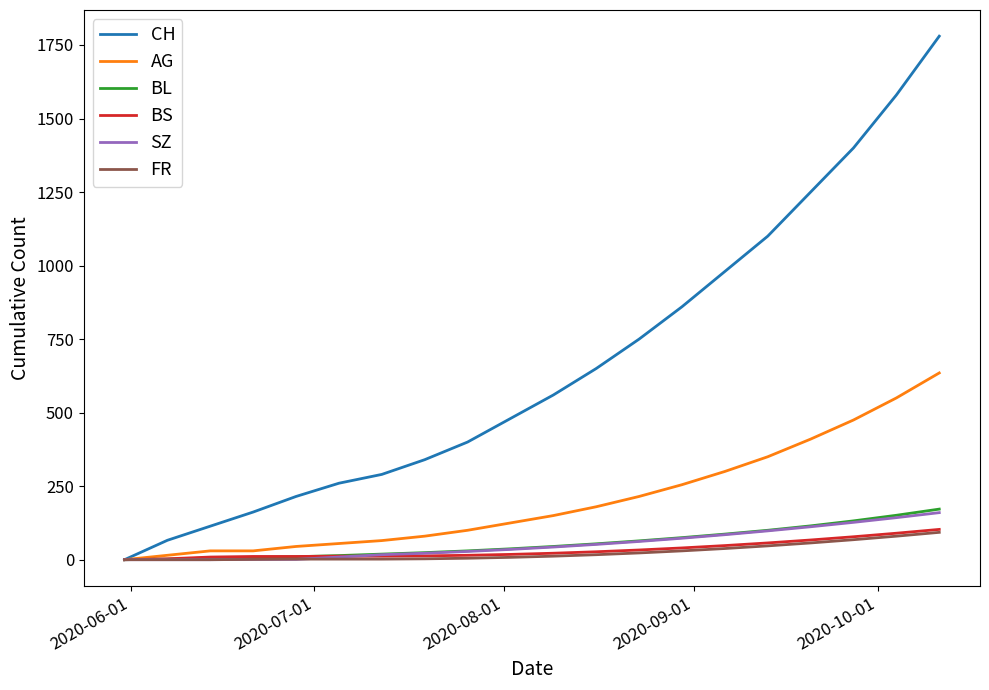

Count the number of categories in the chart.

20